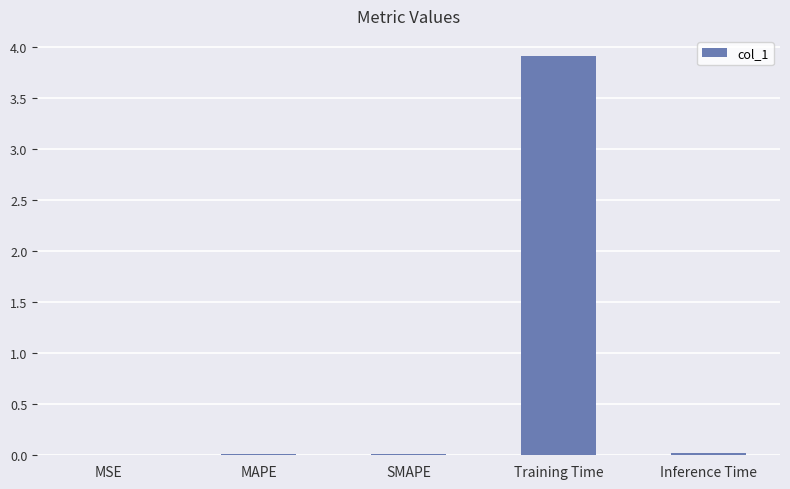

Between Inference Time and Training Time, which is larger?

Training Time